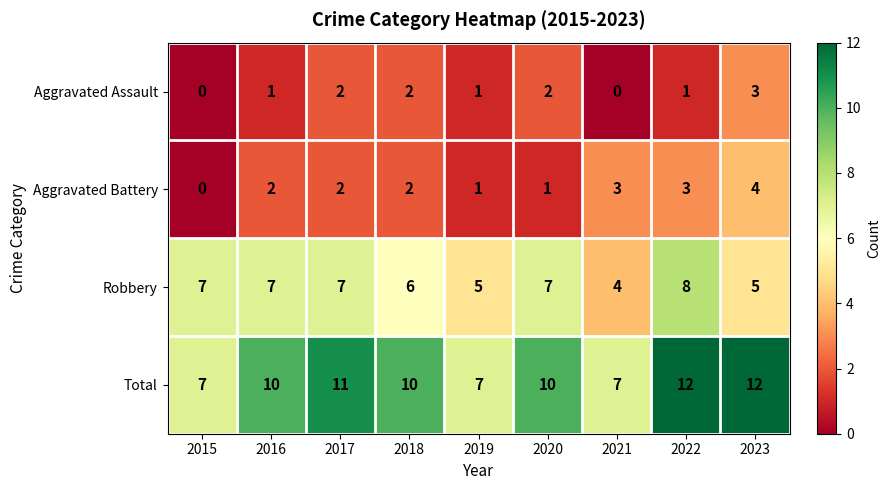

What is the sum of all Robbery values?

56